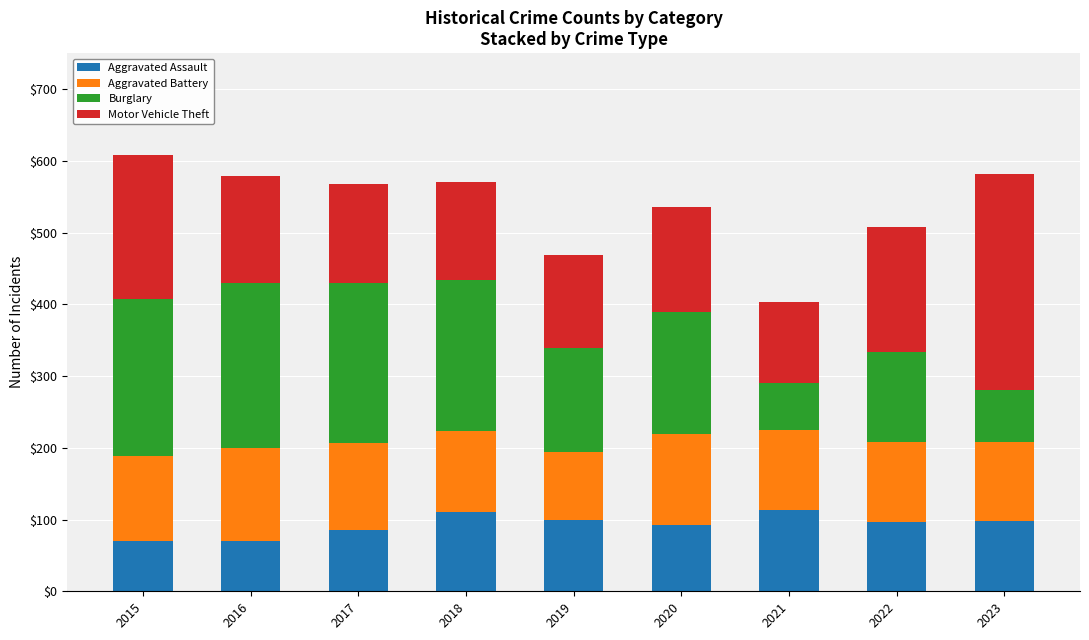

Read the Aggravated Assault value at 2023.

98